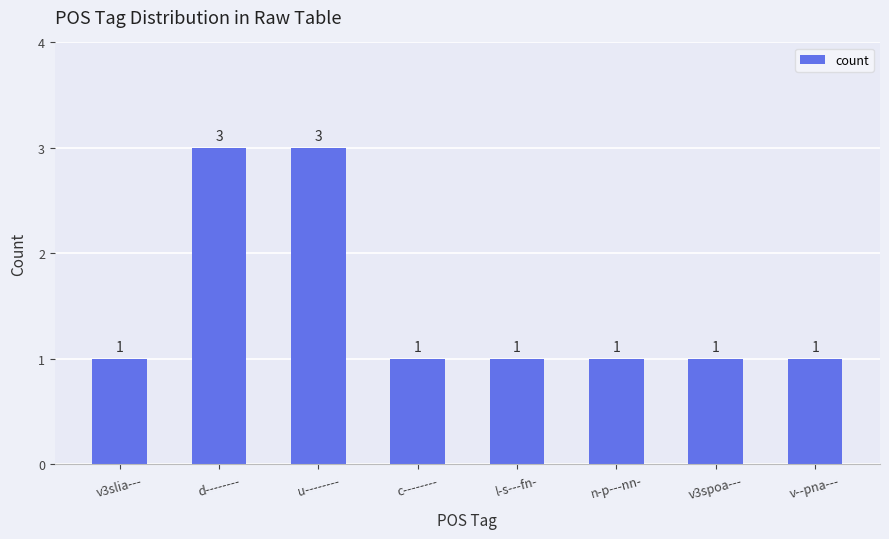

What is the difference between the second highest and minimum values?

2